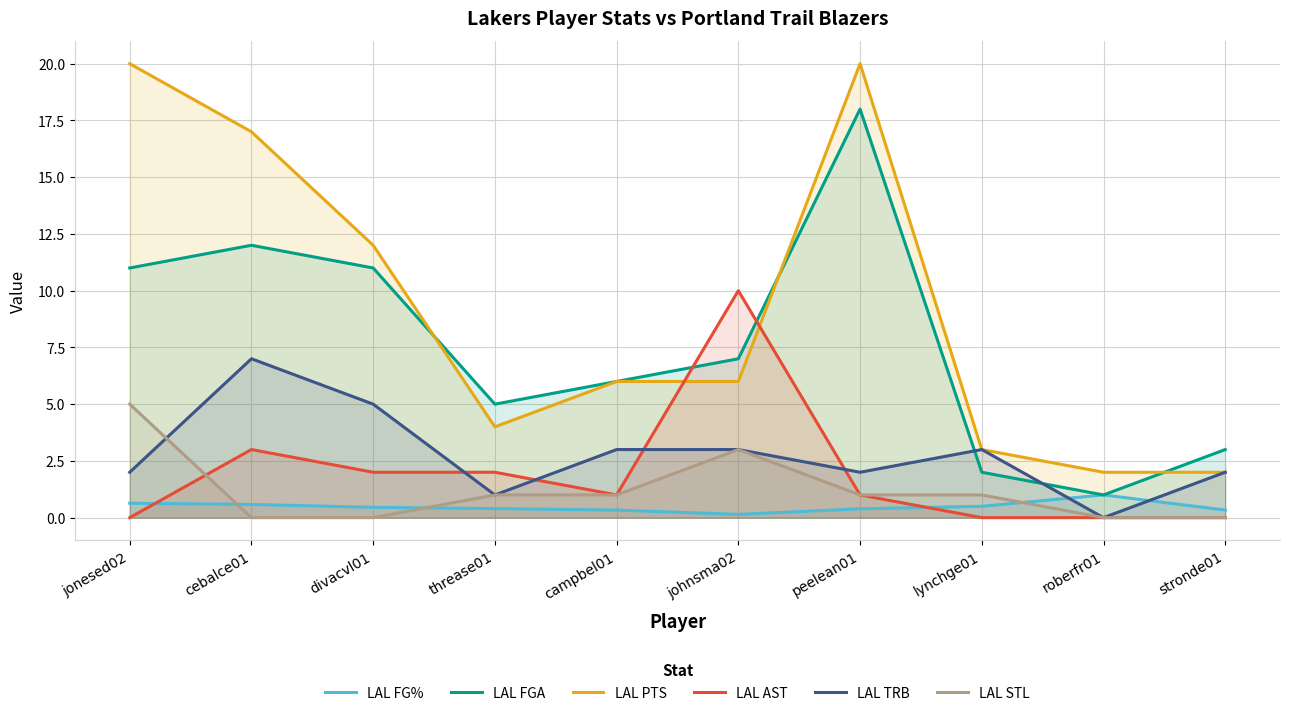

At which category does the chart reach its minimum across all series?

jonesed02